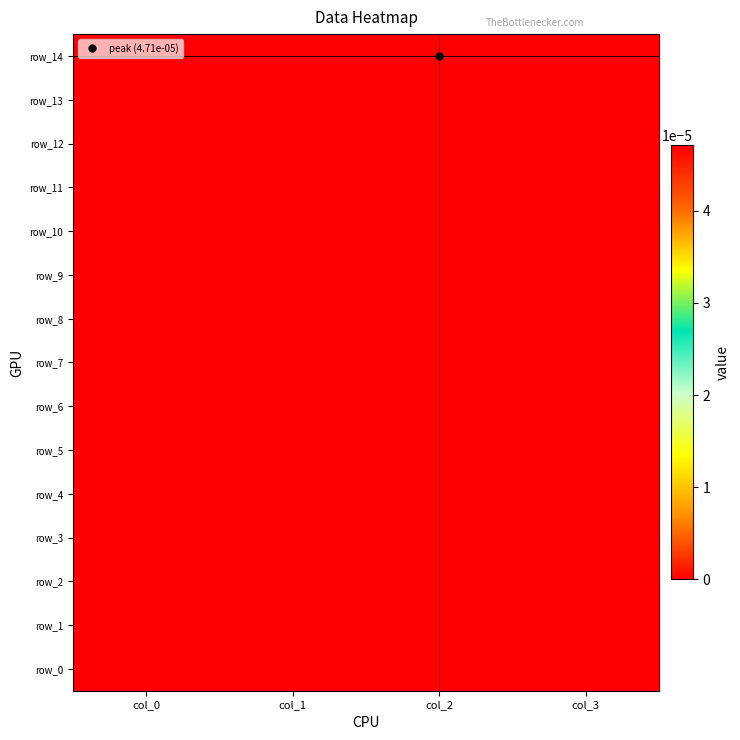

Which series has the largest range (max minus min)?

row_14